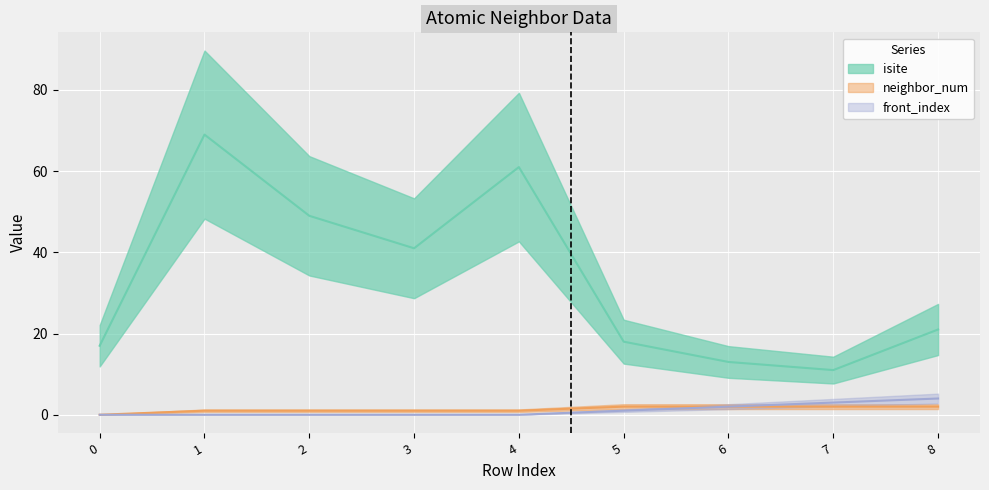

Reading left to right, what are all the values shown in this chart?

isite: 17	69	49	41	61	18	13	11	21
neighbor_num: 0	1	1	1	1	2	2	2	2
front_index: 0	0	0	0	0	1	2	3	4